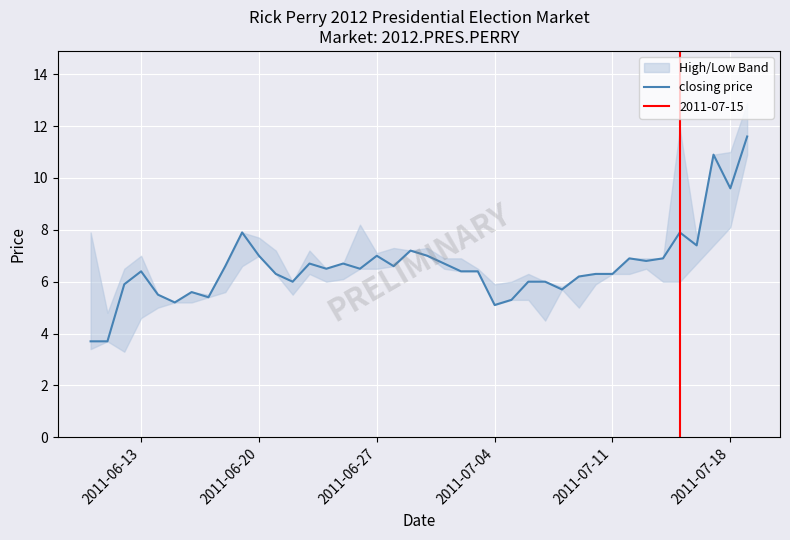

How many points are lower than both their immediate neighbors (excluding endpoints)?

11